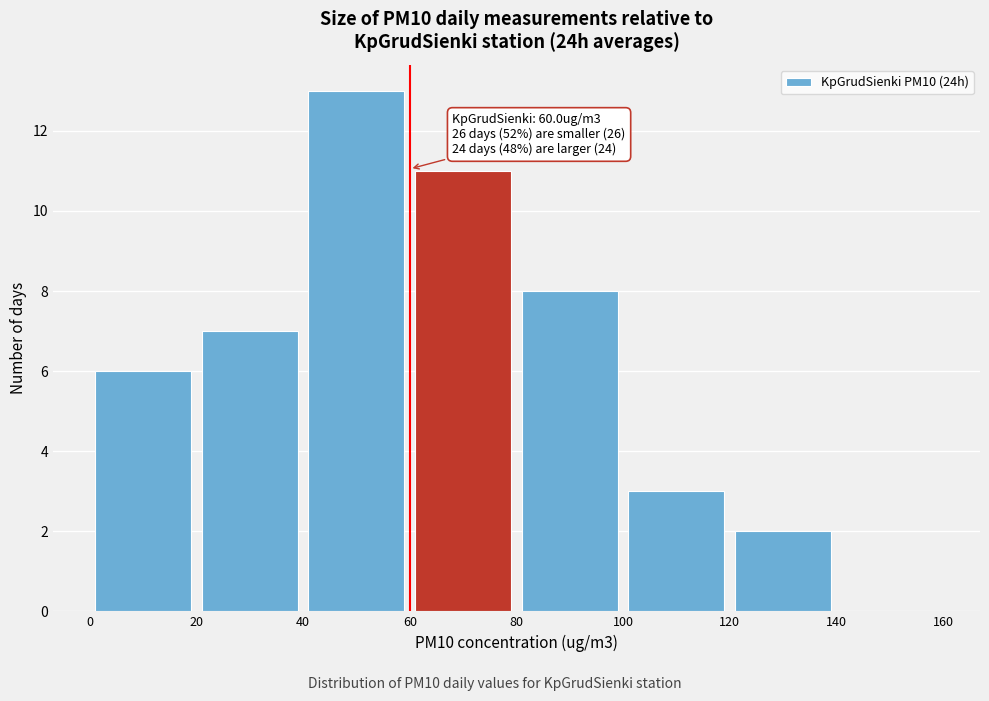

Which range on the x-axis has the tallest bar?

40 to 60